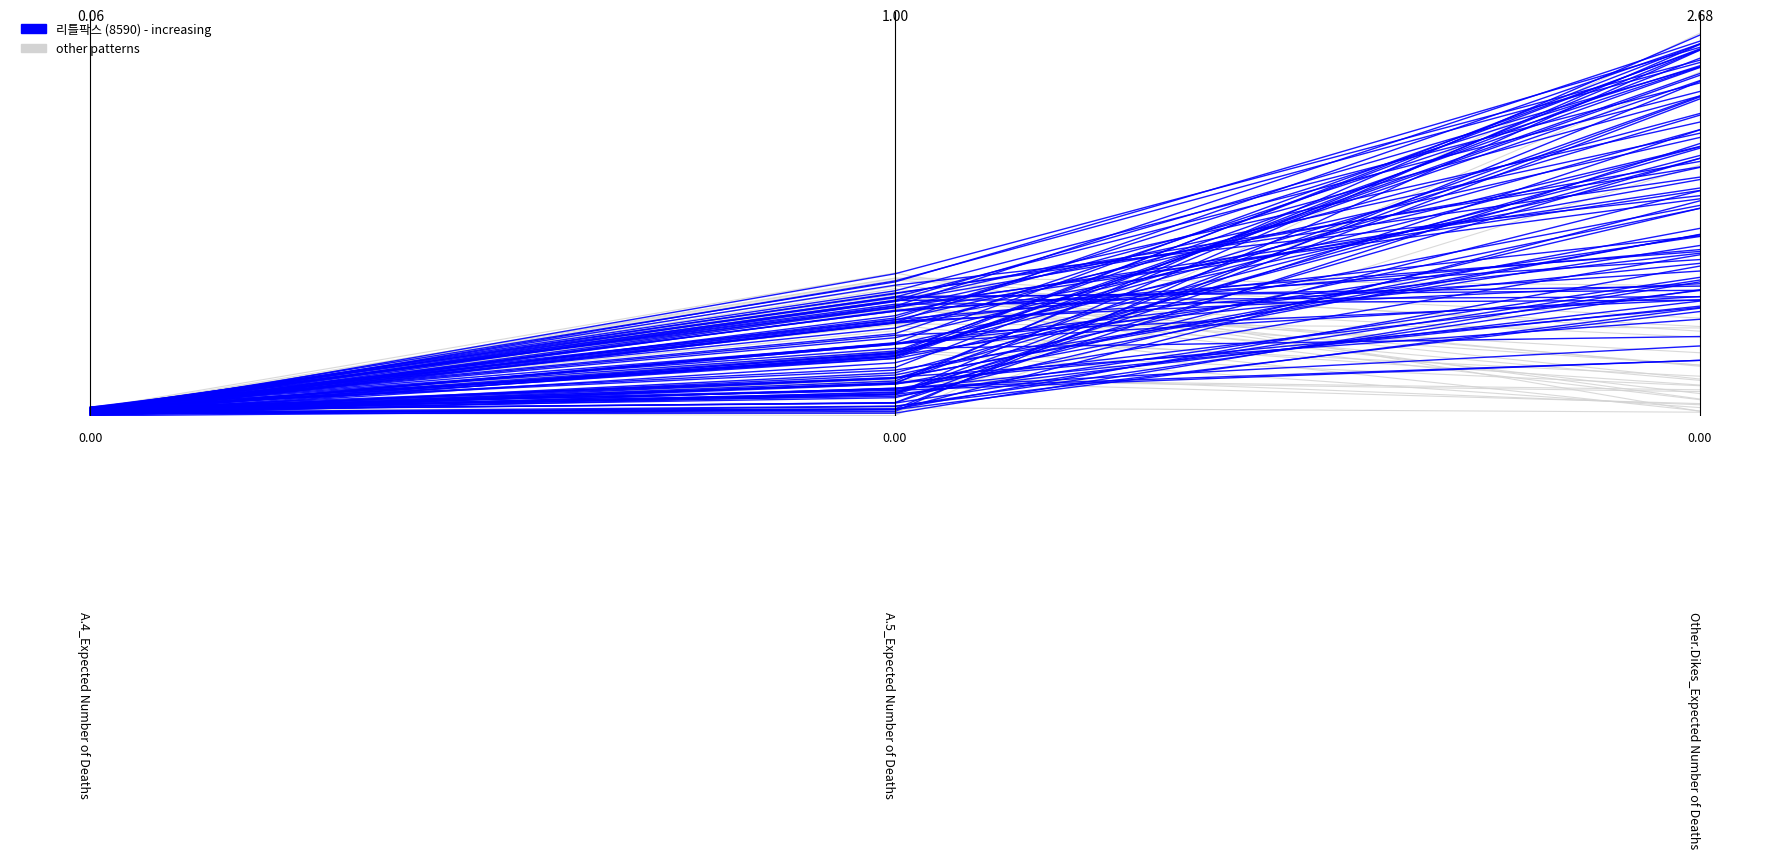

What is the change in value from 1 to 2?

+0.8